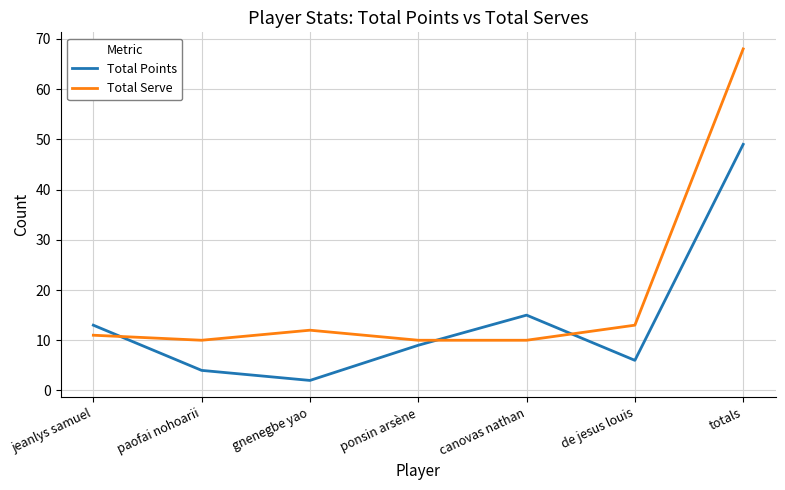

How many series are shown in this chart?

2